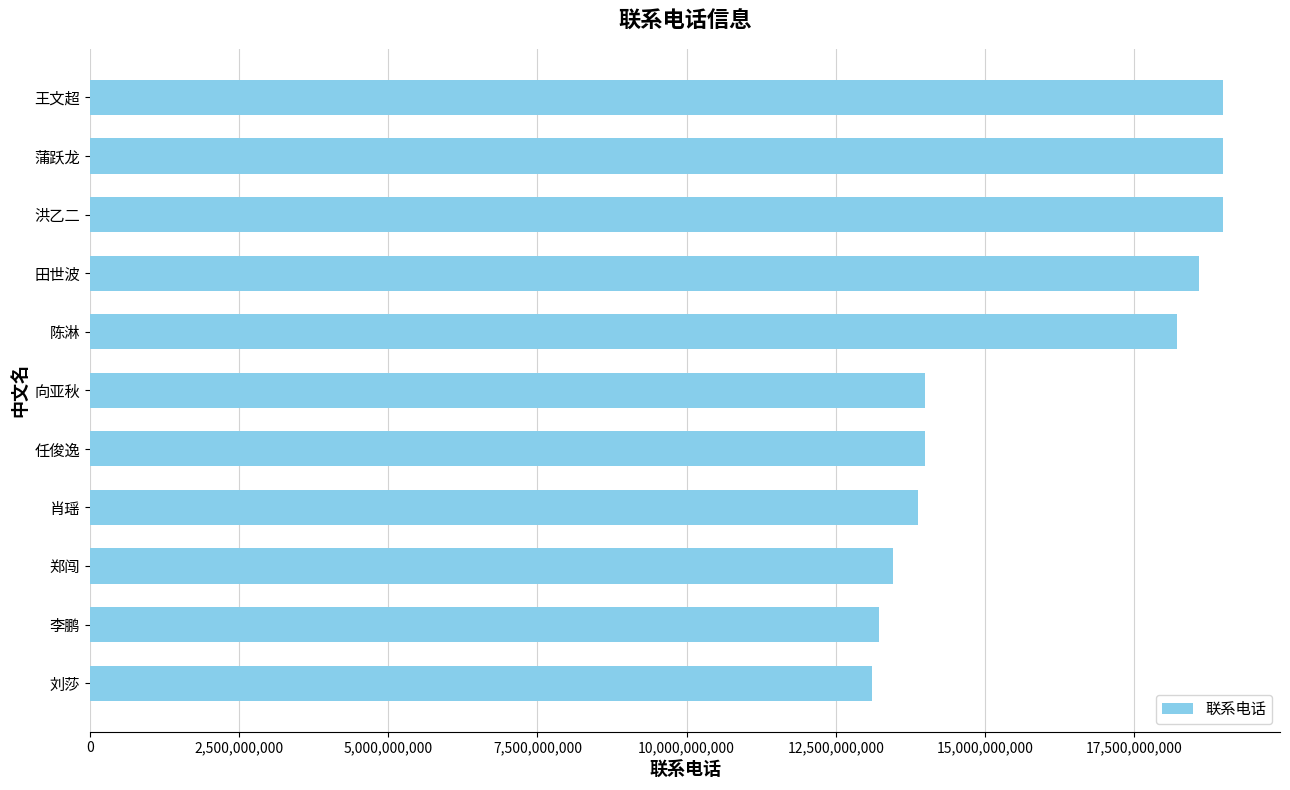

Approximately how many times larger is the value at 王文超 compared to 郑闯?

1.4